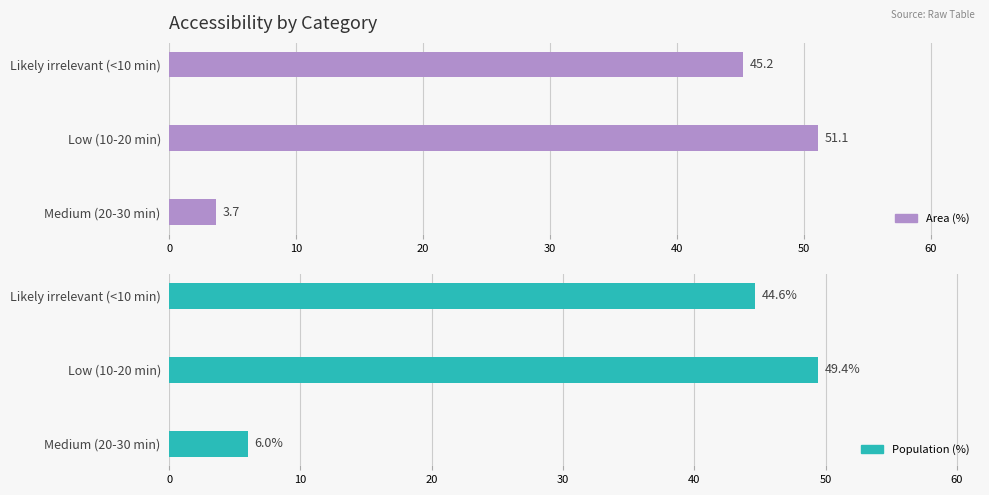

How many groups of bars are there?

3